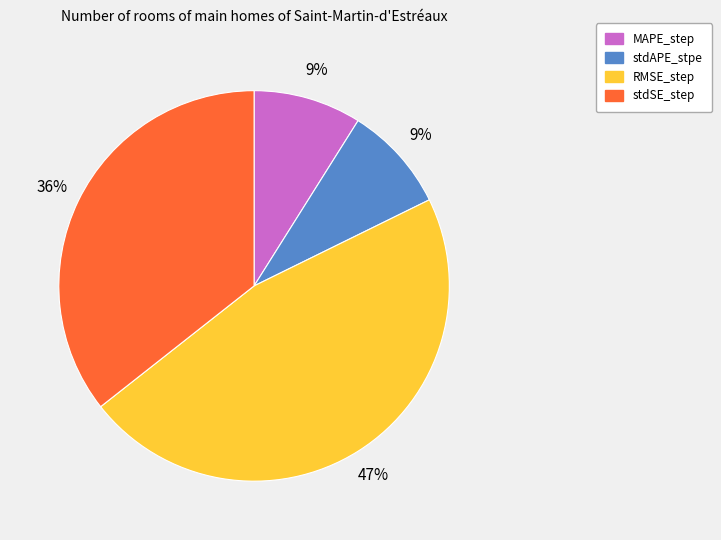

What percentage is the RMSE_step slice, to the nearest percent?

47%